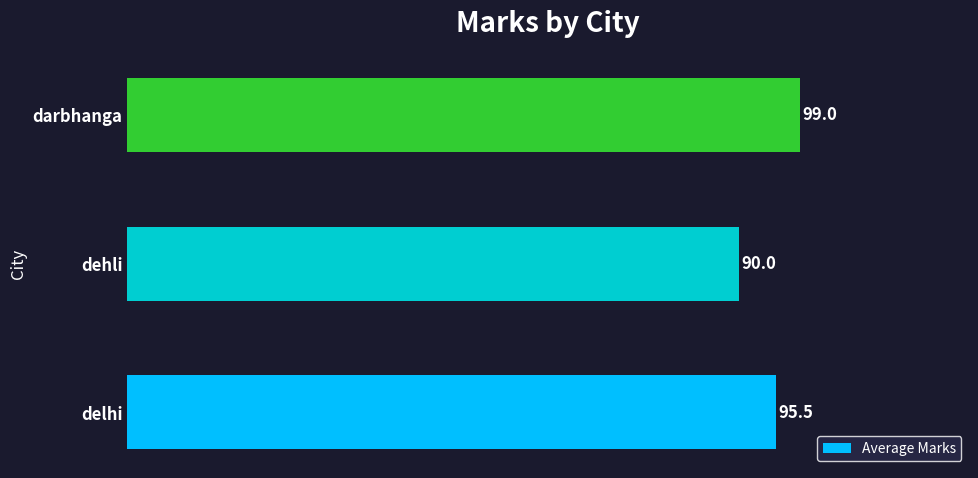

Reading bottom to top, extract all data points from this chart.

95.5	90.0	99.0